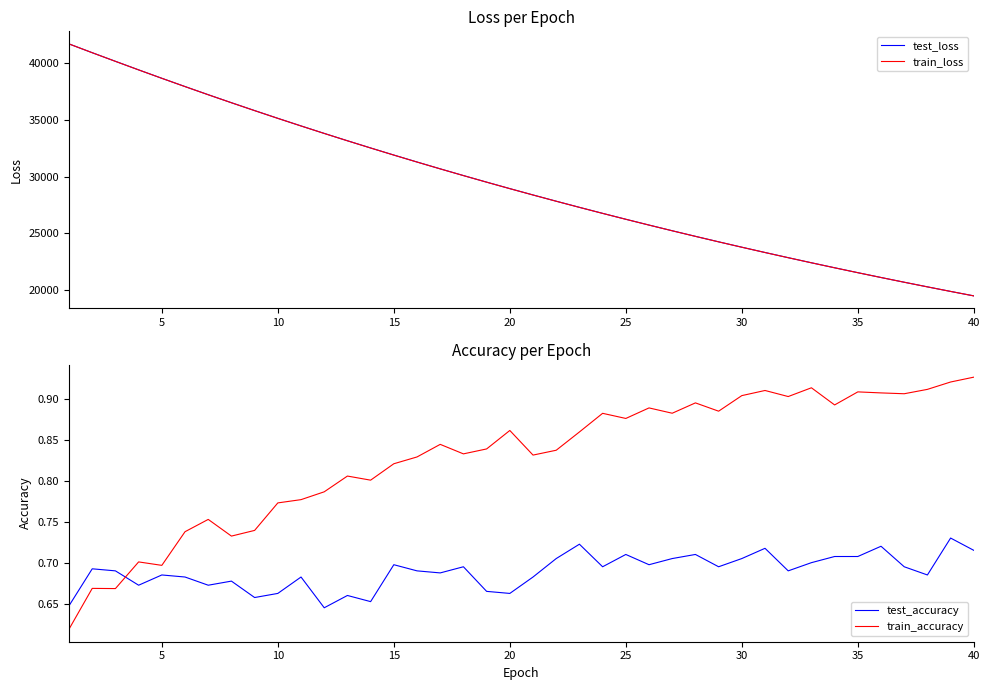

What is the highest value of the train_loss series?

41721.3